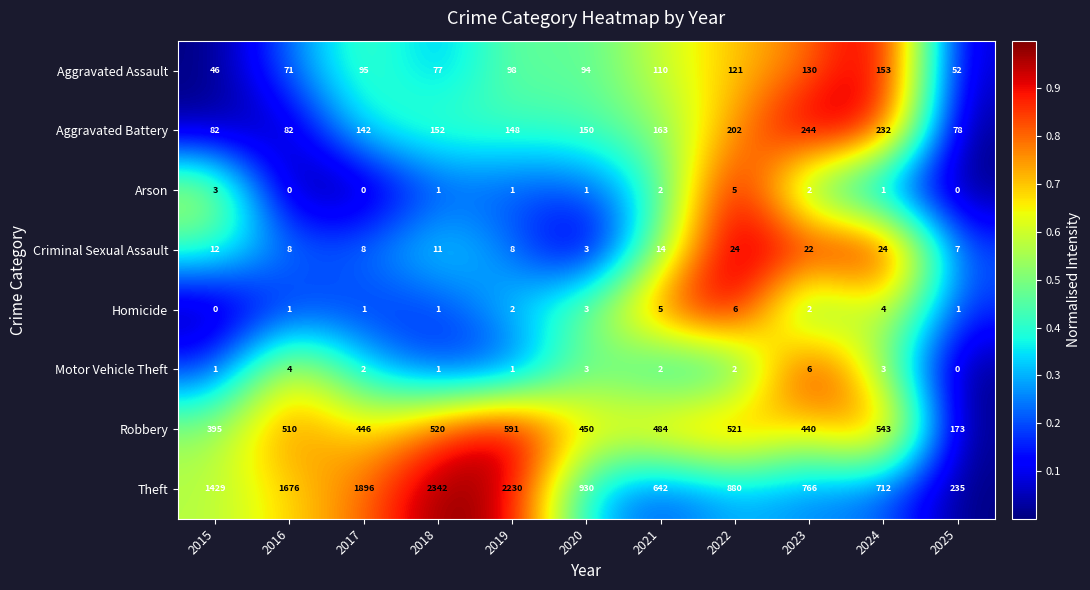

How many data points does each series have?

11